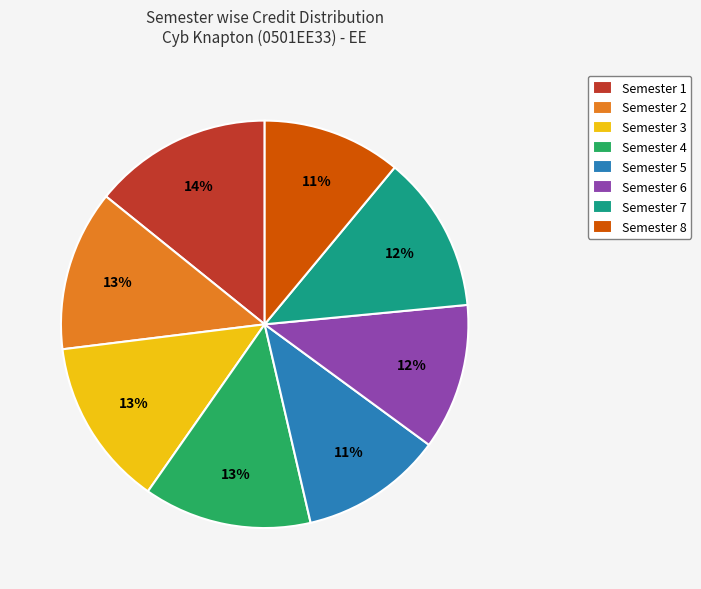

What is the largest slice in the pie chart?

Semester 1